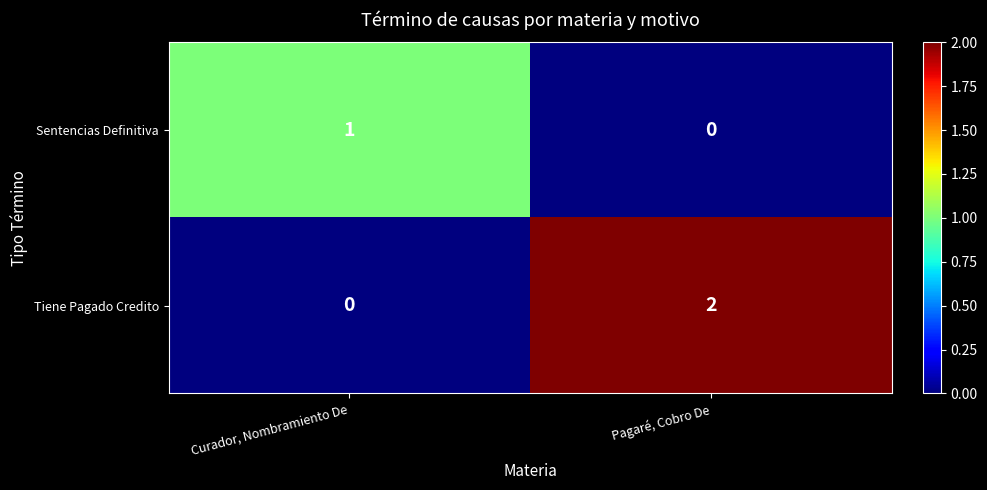

At how many categories does at least one series exceed 0?

2